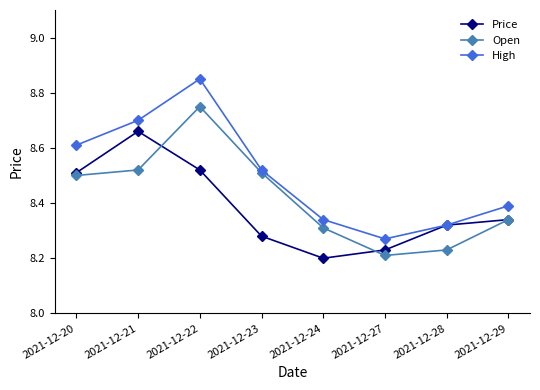

True or false: High and Open cross at least once.

False